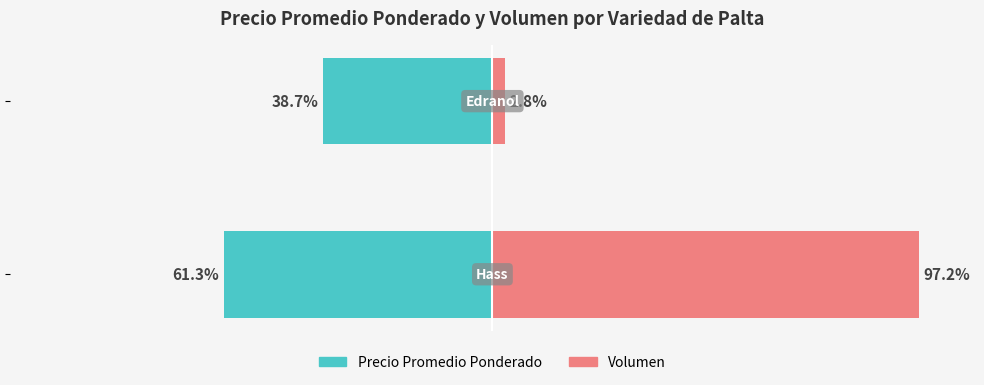

Rank the categories by Precio Promedio Ponderado value from lowest to highest.

0, 1